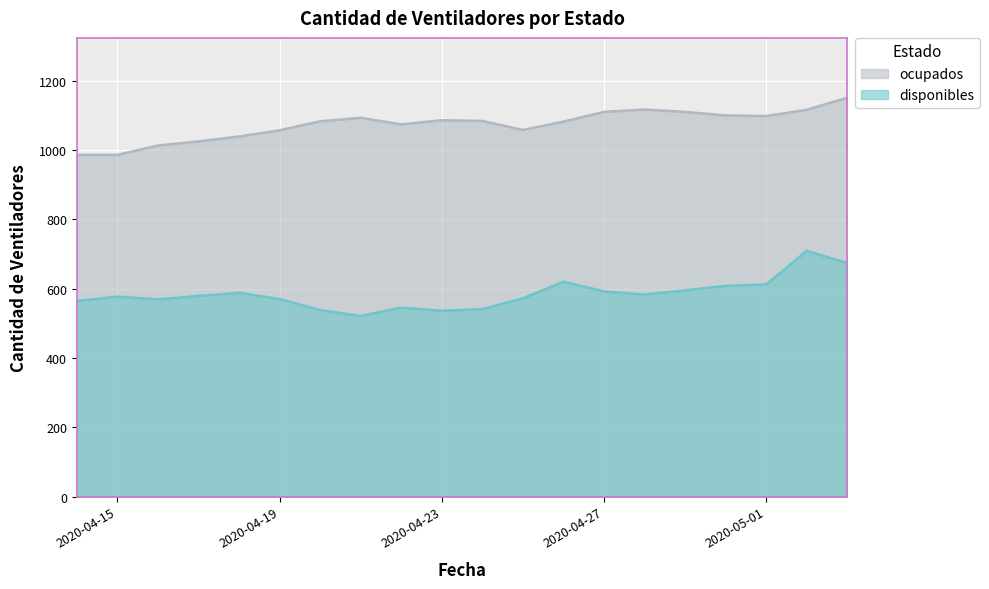

True or false: disponibles and ocupados intersect in this chart.

False